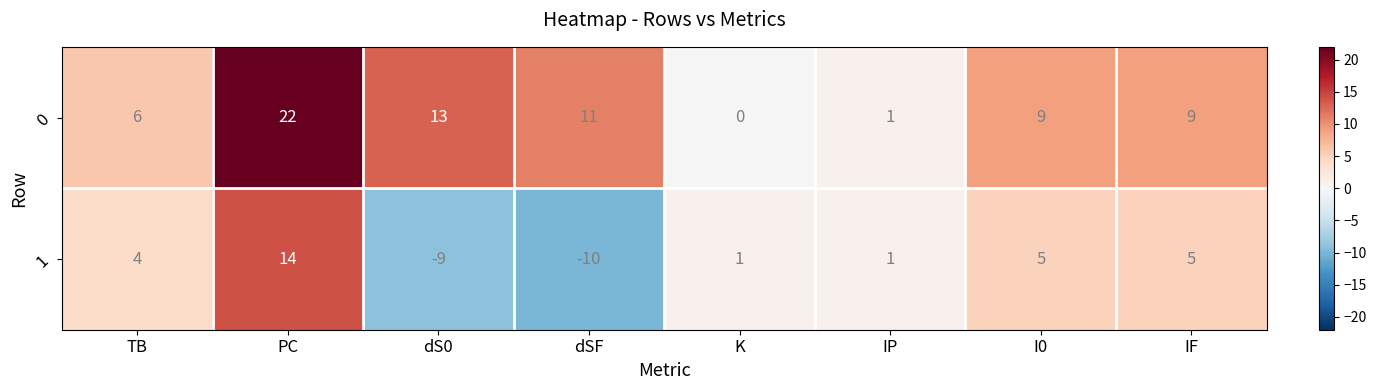

Reading right to left, list all the values displayed in this chart.

0: IF=9	I0=9	IP=1	K=0	dSF=11	dS0=13	PC=22	TB=6
1: IF=5	I0=5	IP=1	K=1	dSF=-10	dS0=-9	PC=14	TB=4